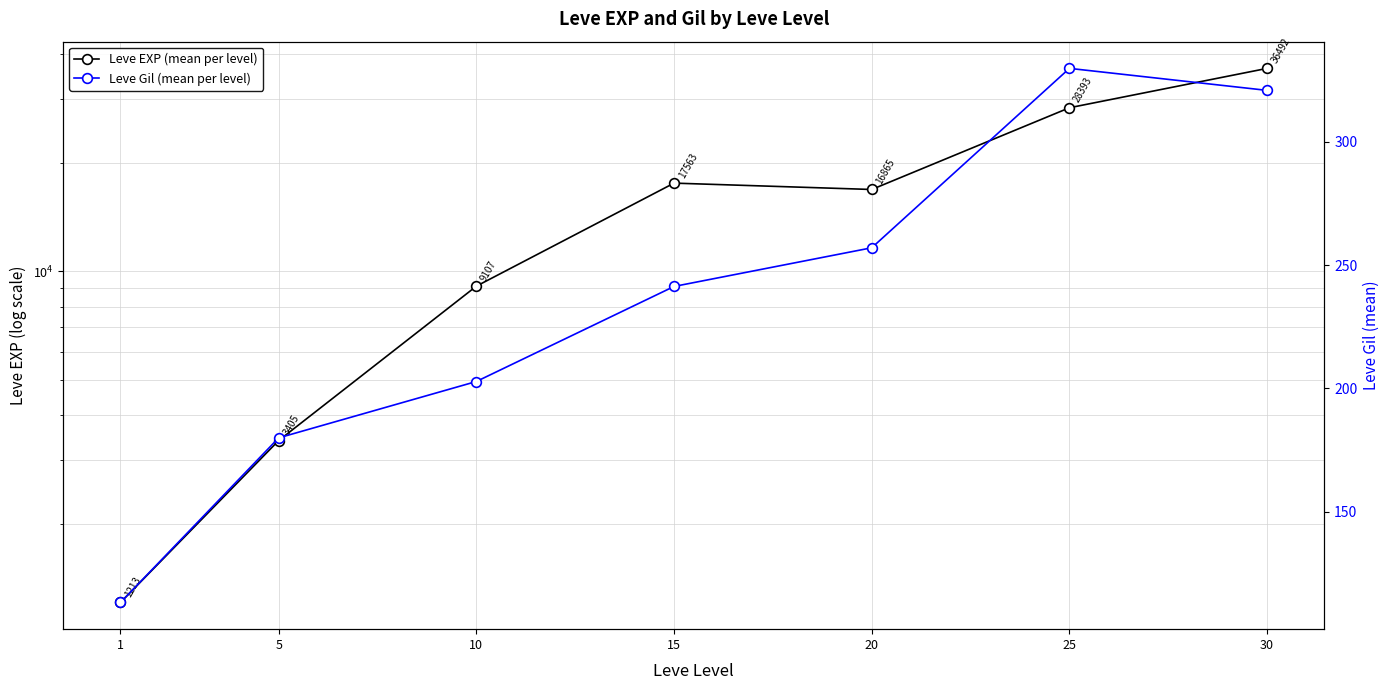

What is the value of the Leve Gil (mean per level) point at the 7th from the left?

320.8